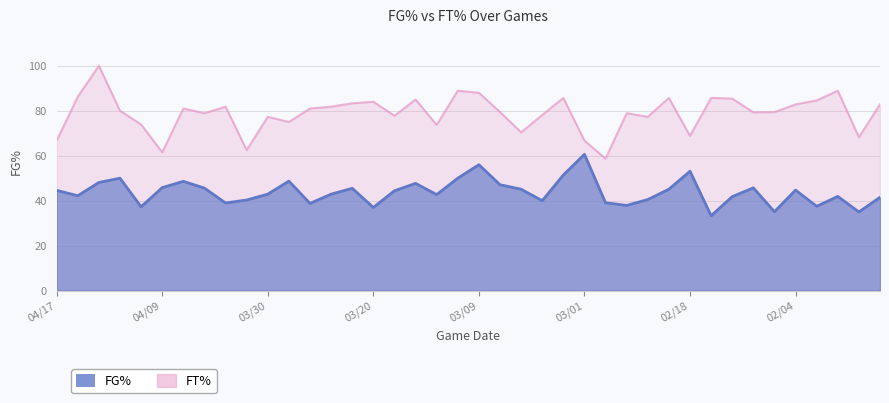

At which label does FG% reach its peak?

03/01